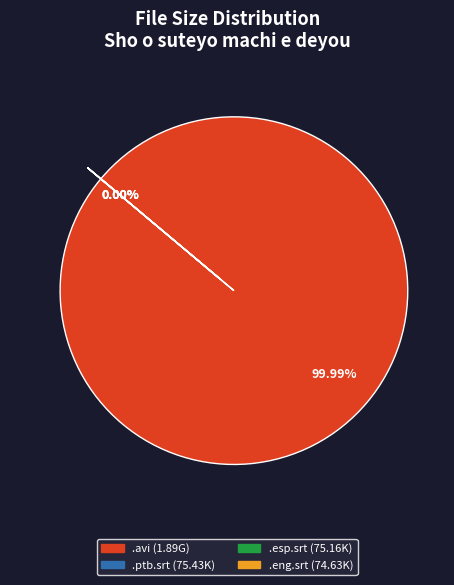

Is there a majority slice in this chart?

Yes